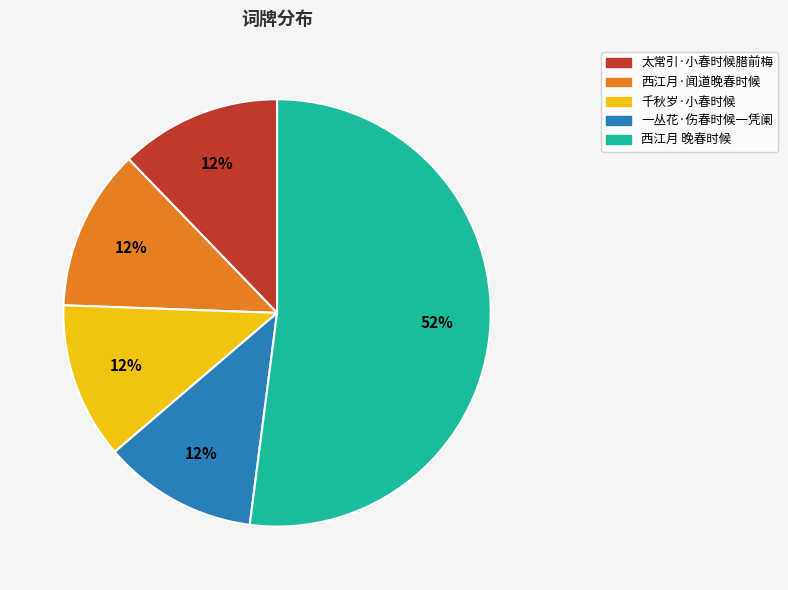

Which slice is the largest?

西江月 晚春时候